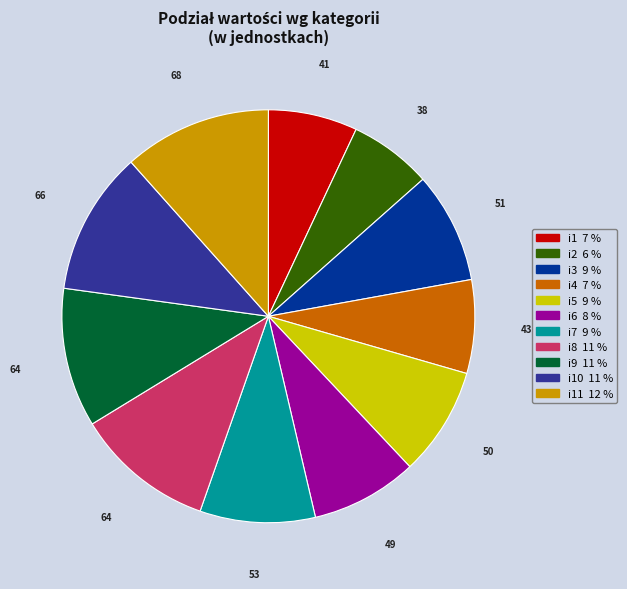

Is there a majority slice in this chart?

No